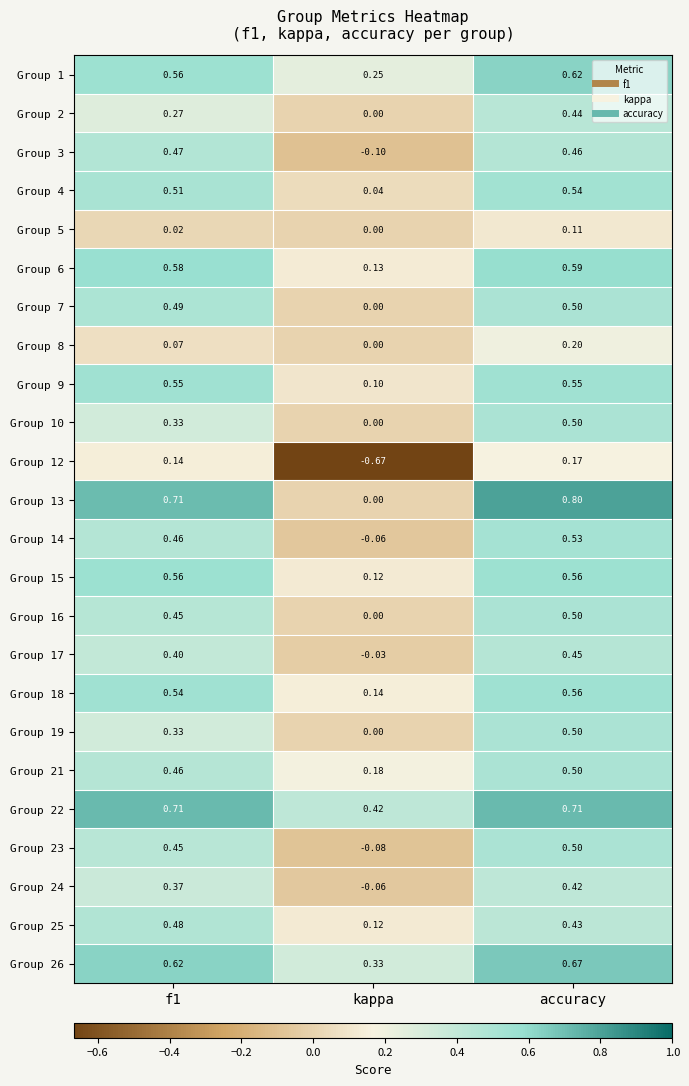

How many data points does each series have?

3